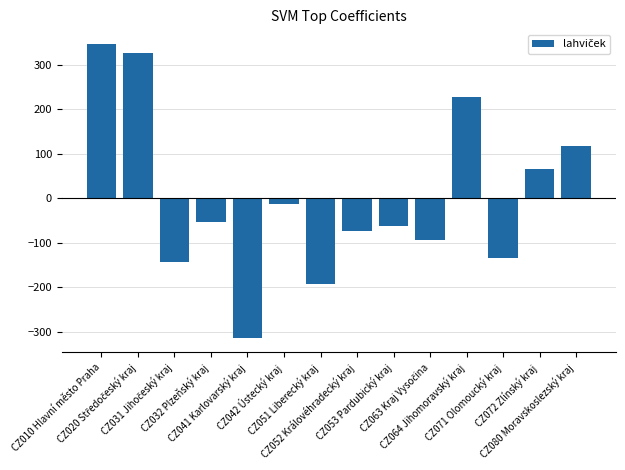

What is the greatest value displayed?

346.4